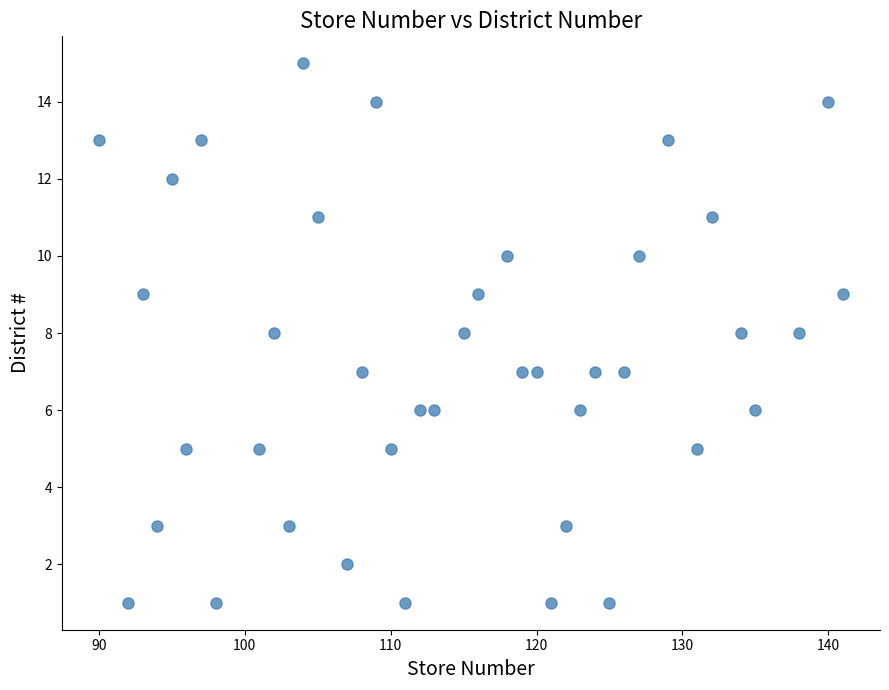

What is the range of Y values (max minus min)?

14